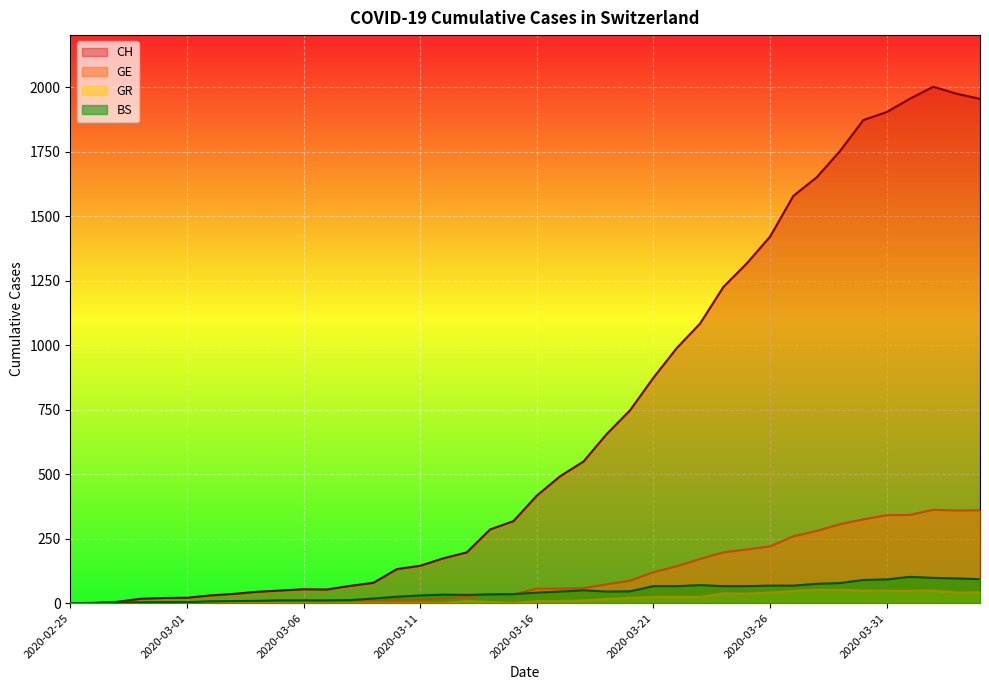

What is the label of the 21st point from the right?

2020-03-15